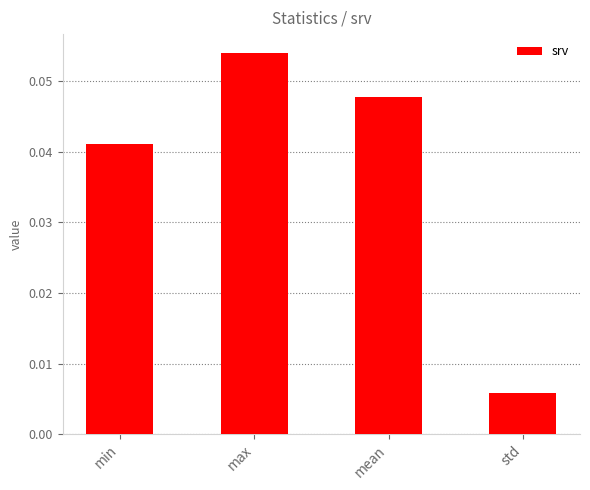

Which label corresponds to the smallest value in the chart?

std